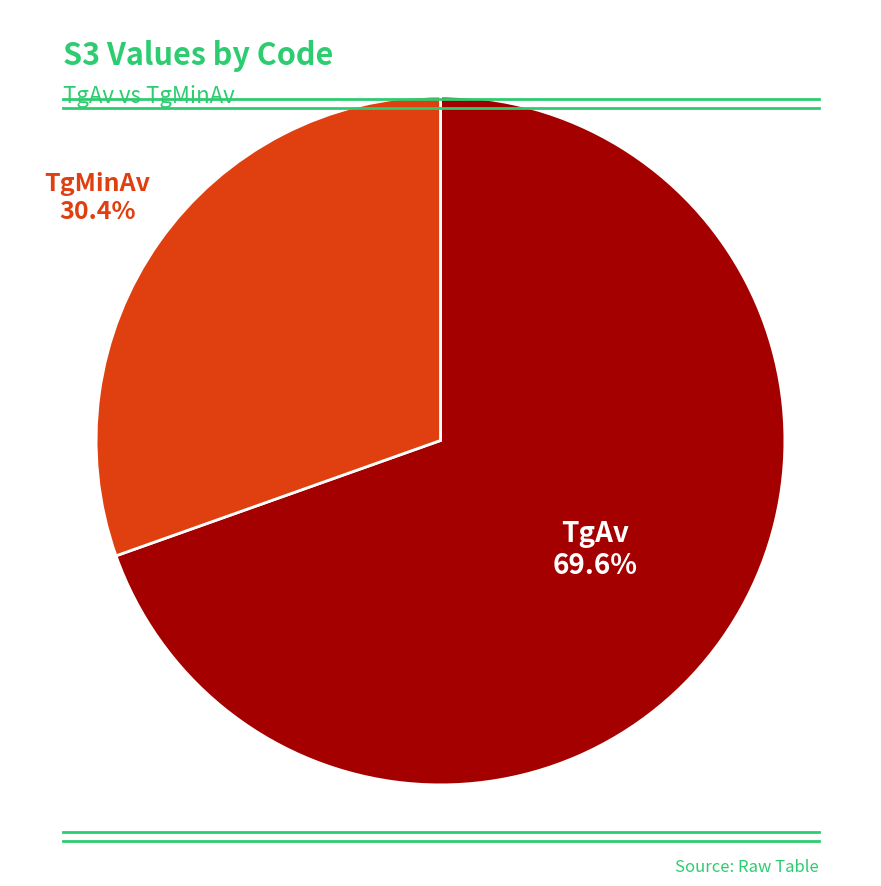

Does any single category account for the majority?

Yes